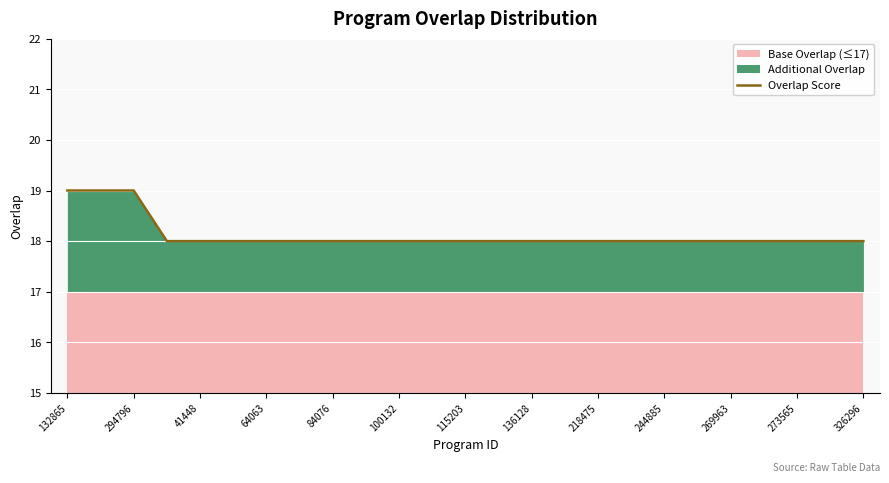

How many categories are shown in the chart?

25